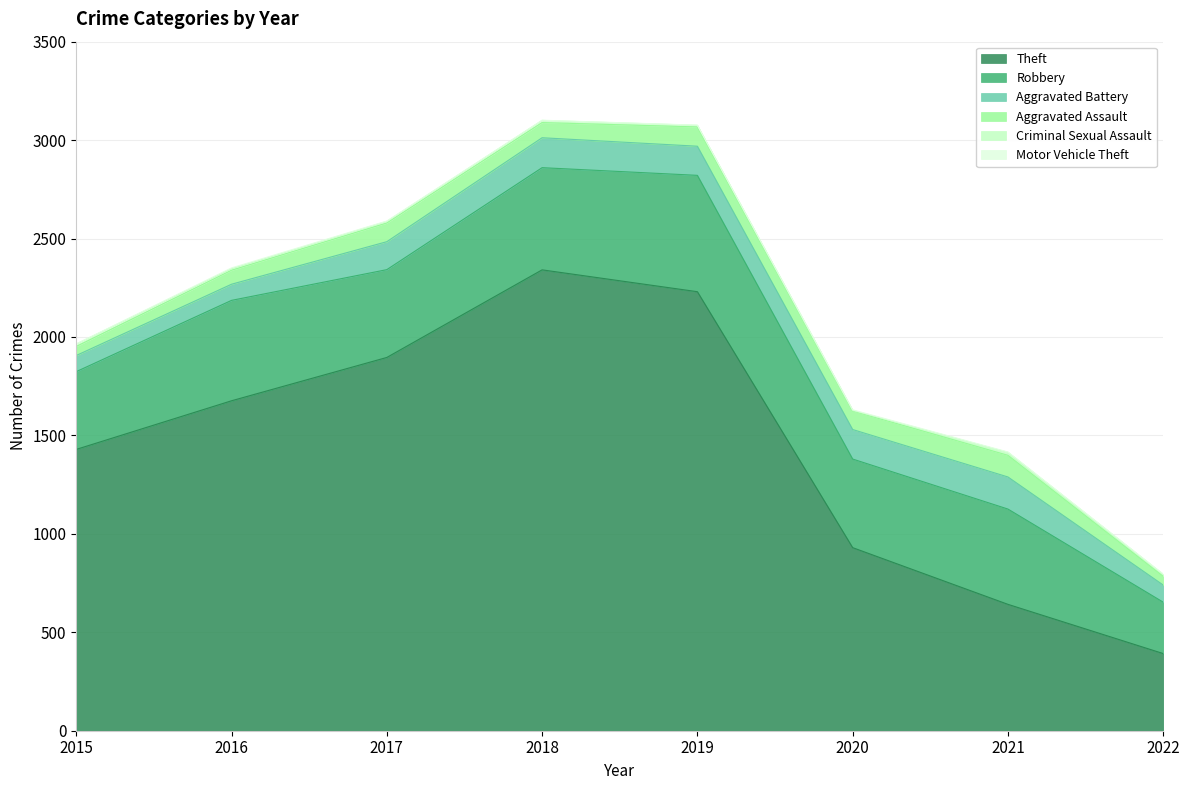

How many lines are shown in the chart?

6